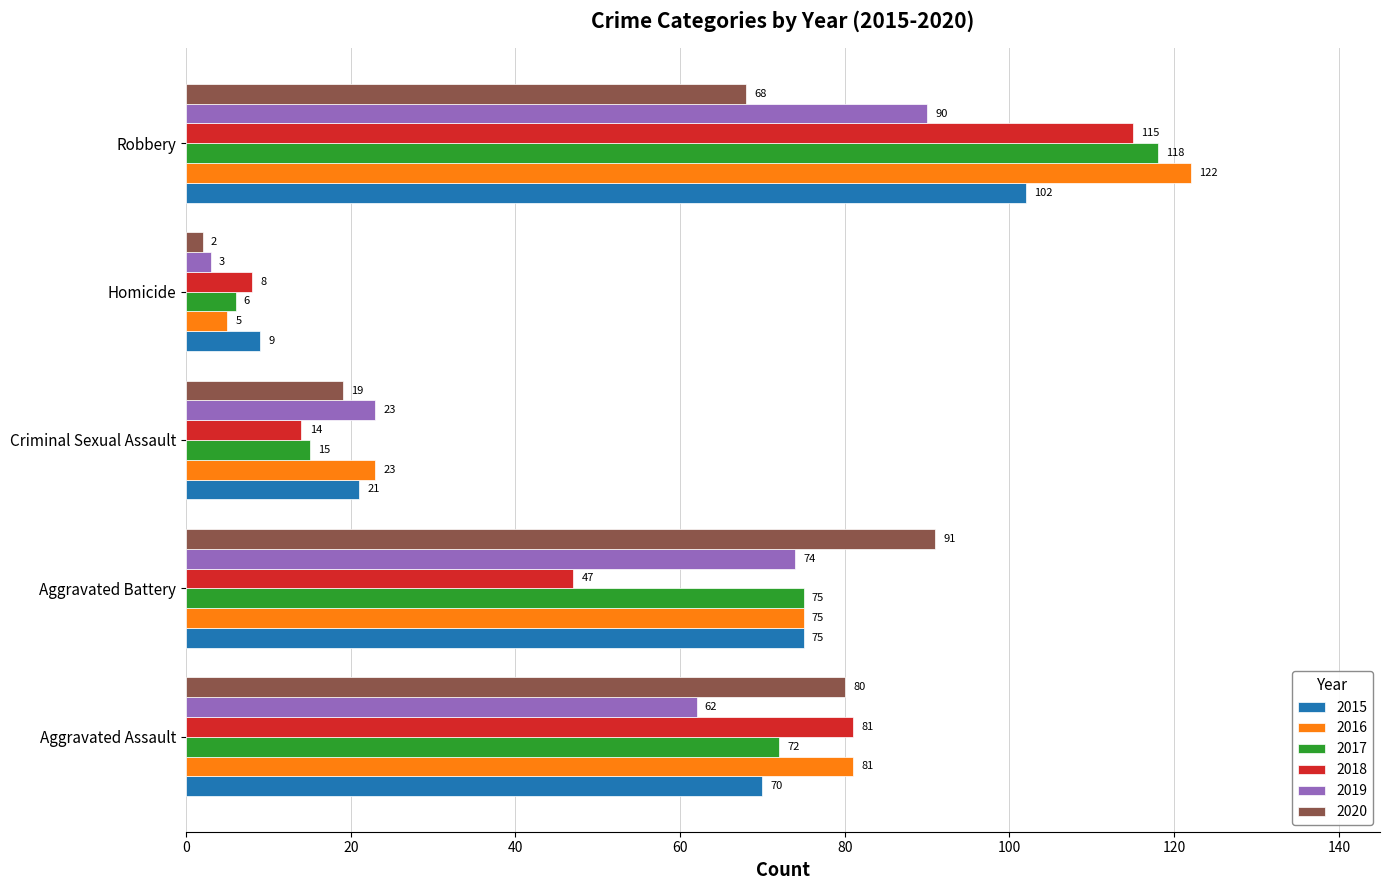

What is the difference between the highest and lowest values at Criminal Sexual Assault?

9